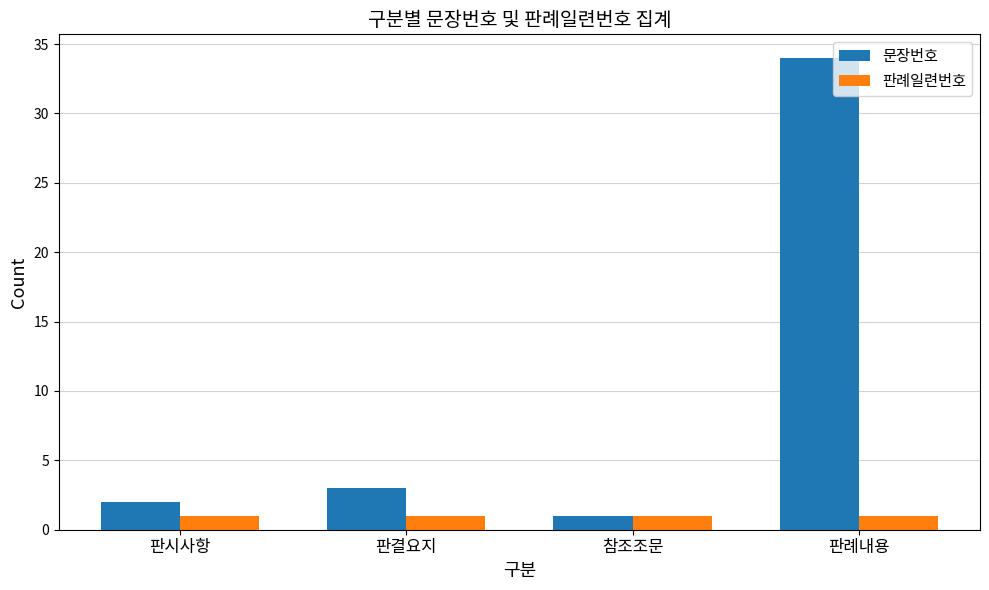

Rank the series by their maximum value, from lowest to highest.

판례일련번호, 문장번호